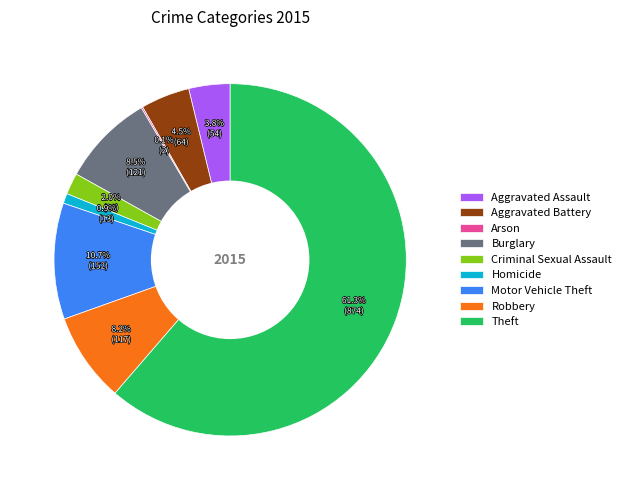

Which slice is the largest?

Theft